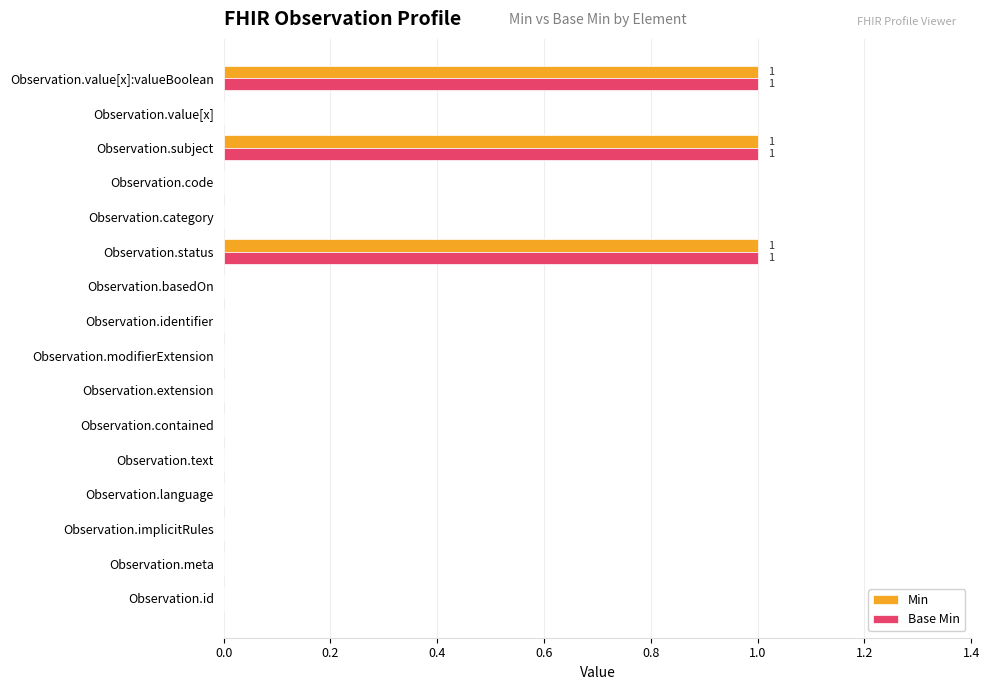

The value of Min at Observation.value[x] is 0. True or false?

True